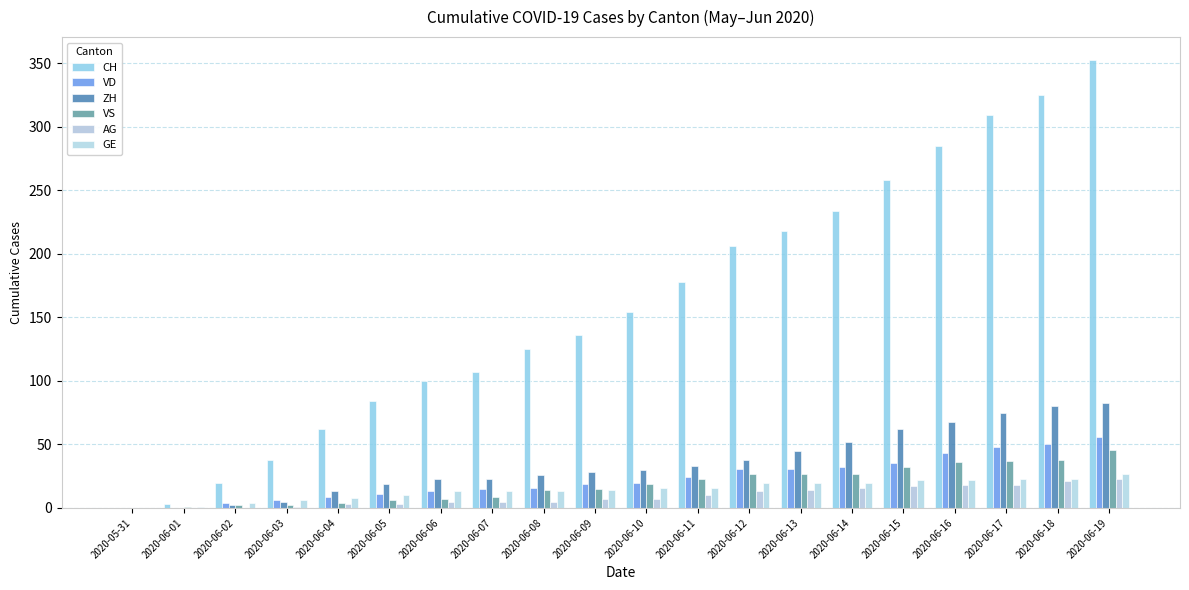

Are the bars grouped side by side (vs. stacked)?

Yes